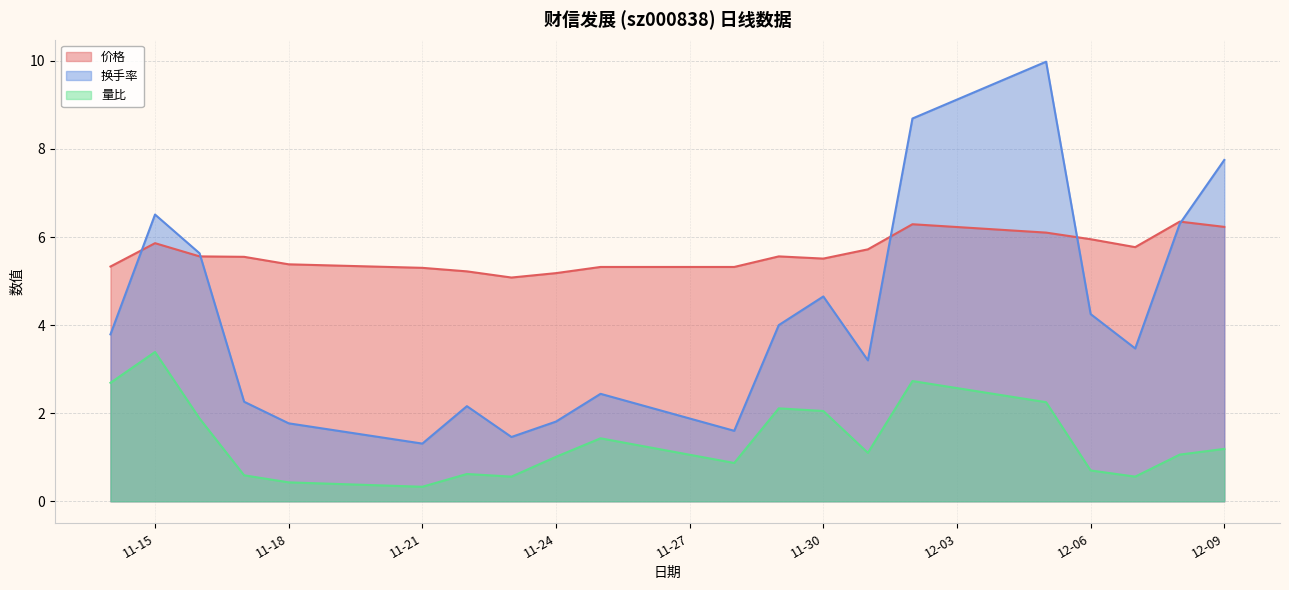

What are all the series names shown in the legend?

价格, 换手率, 量比